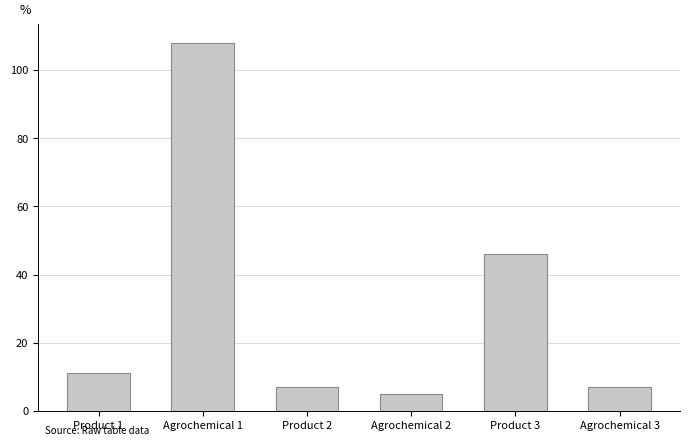

What is the maximum value shown in the chart?

108